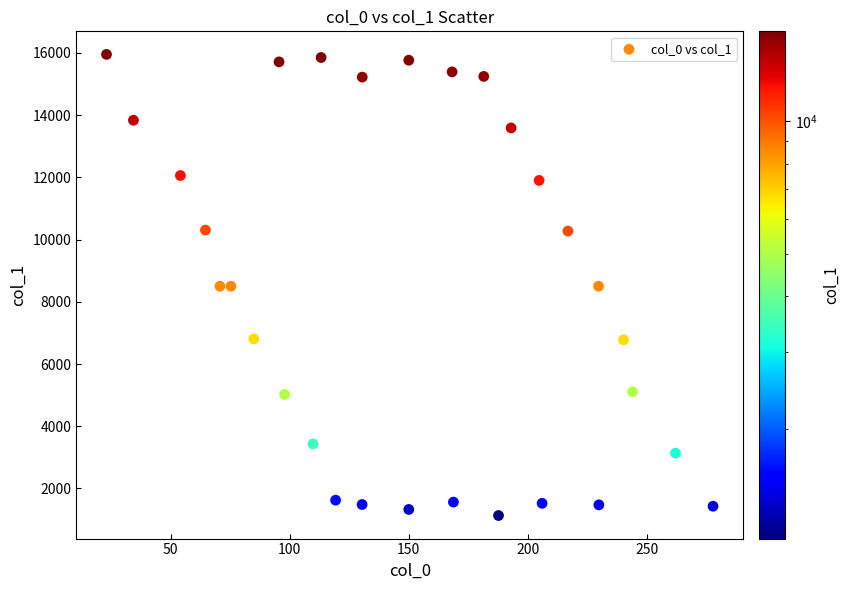

What is the range of Y values (max minus min)?

14819.0